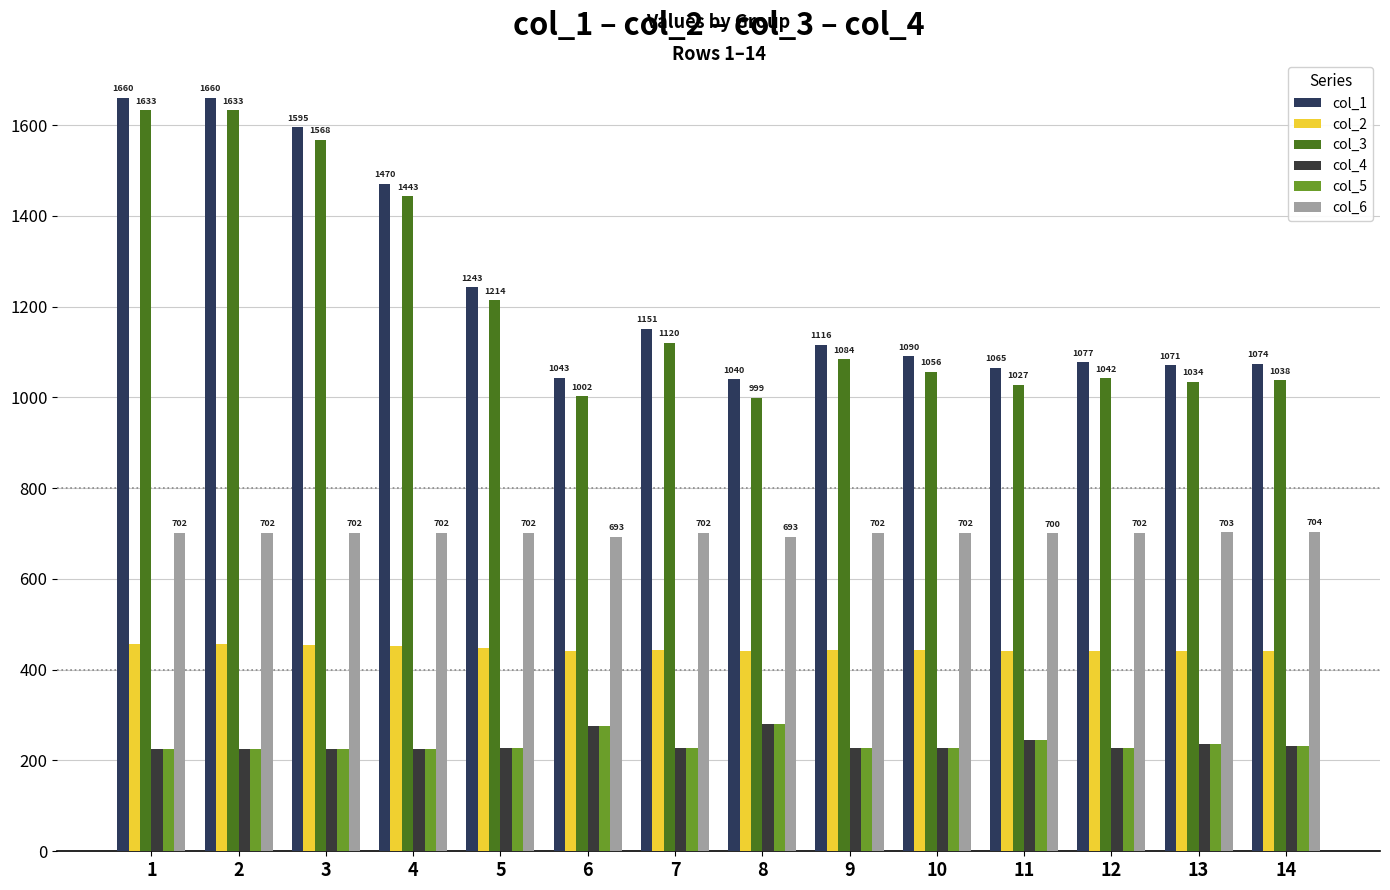

True or false: col_1 has a value of 1042.6 at 6.

True